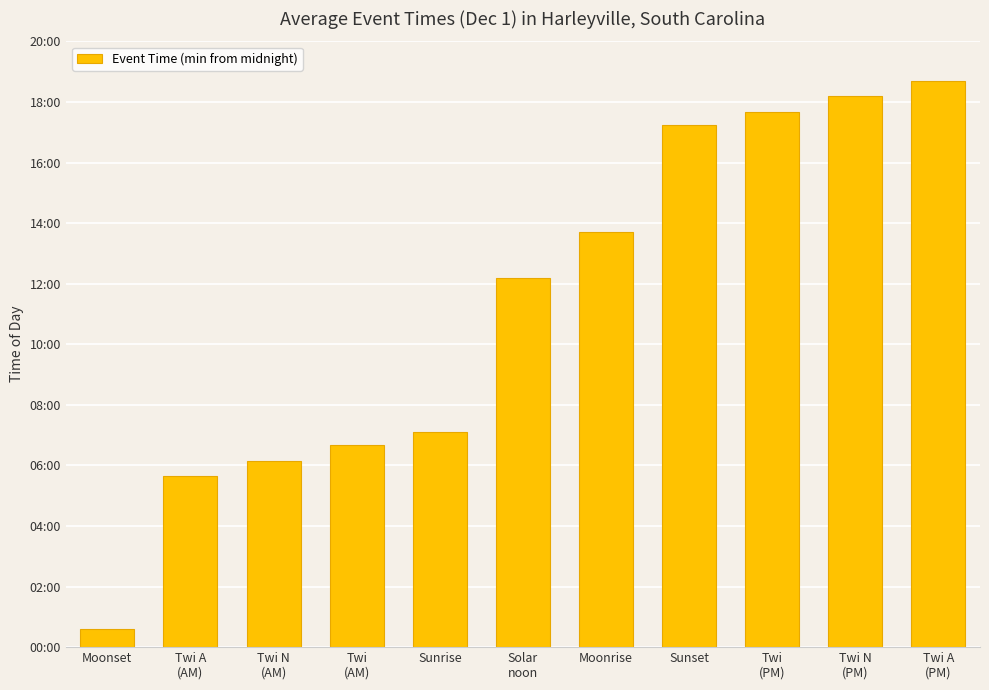

Rank the categories by value from lowest to highest.

Moonset, Twi A
(AM), Twi N
(AM), Twi
(AM), Sunrise, Solar
noon, Moonrise, Sunset, Twi
(PM), Twi N
(PM), Twi A
(PM)